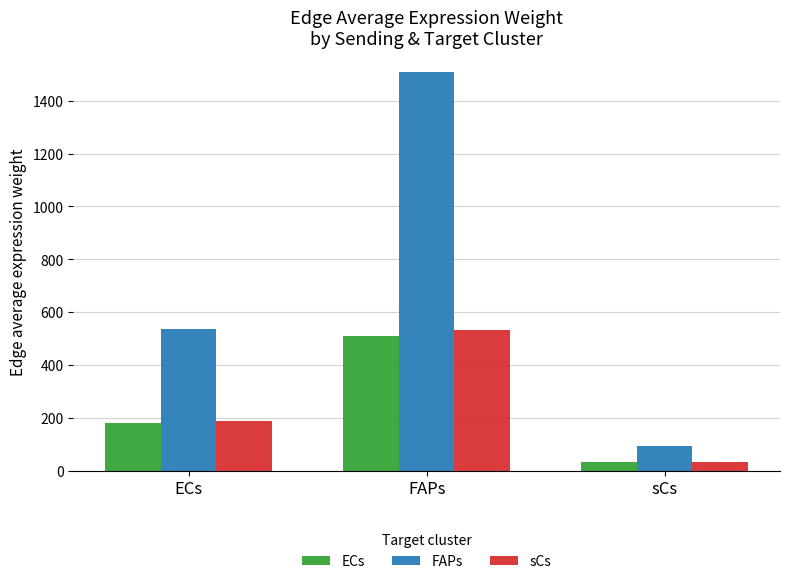

Reading left to right, extract all data points from this chart.

ECs: 181.2	510.5	32.0
FAPs: 535.1	1507.5	94.4
sCs: 189.4	533.7	33.4